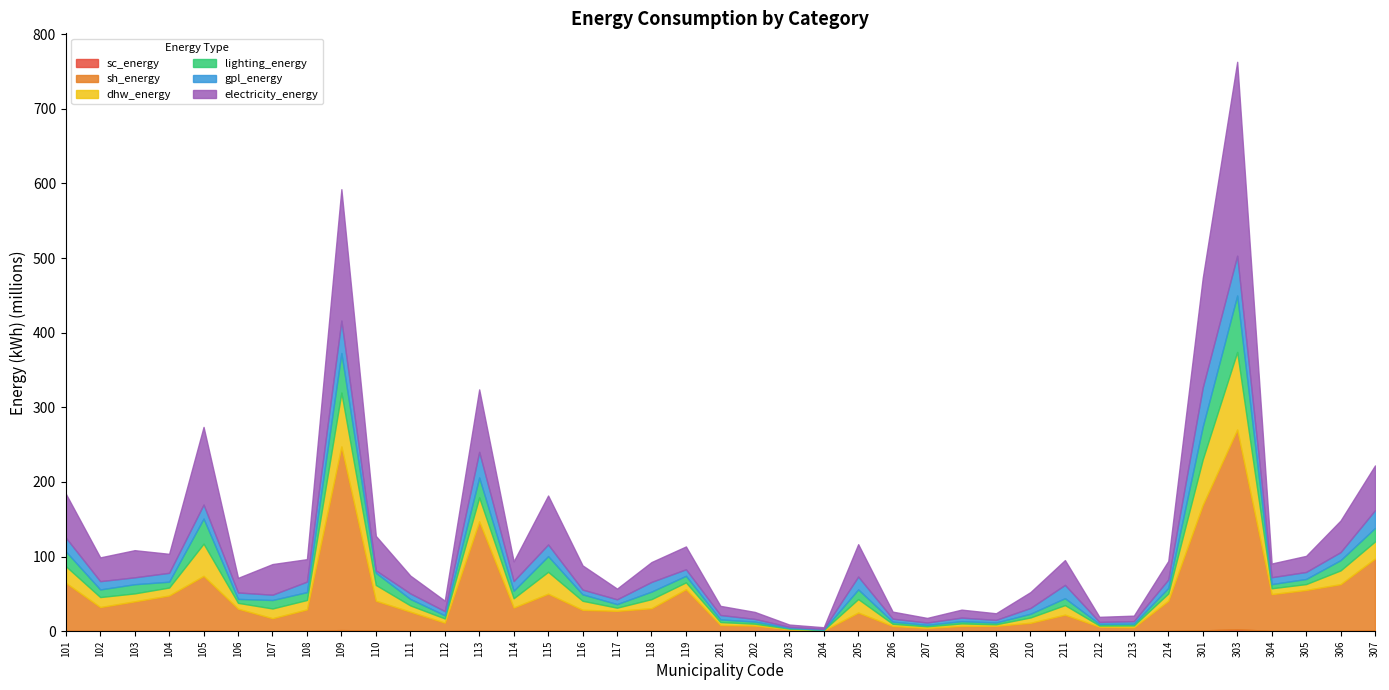

What is the sum of the lighting_energy values at 110 and 304?

21891300.4